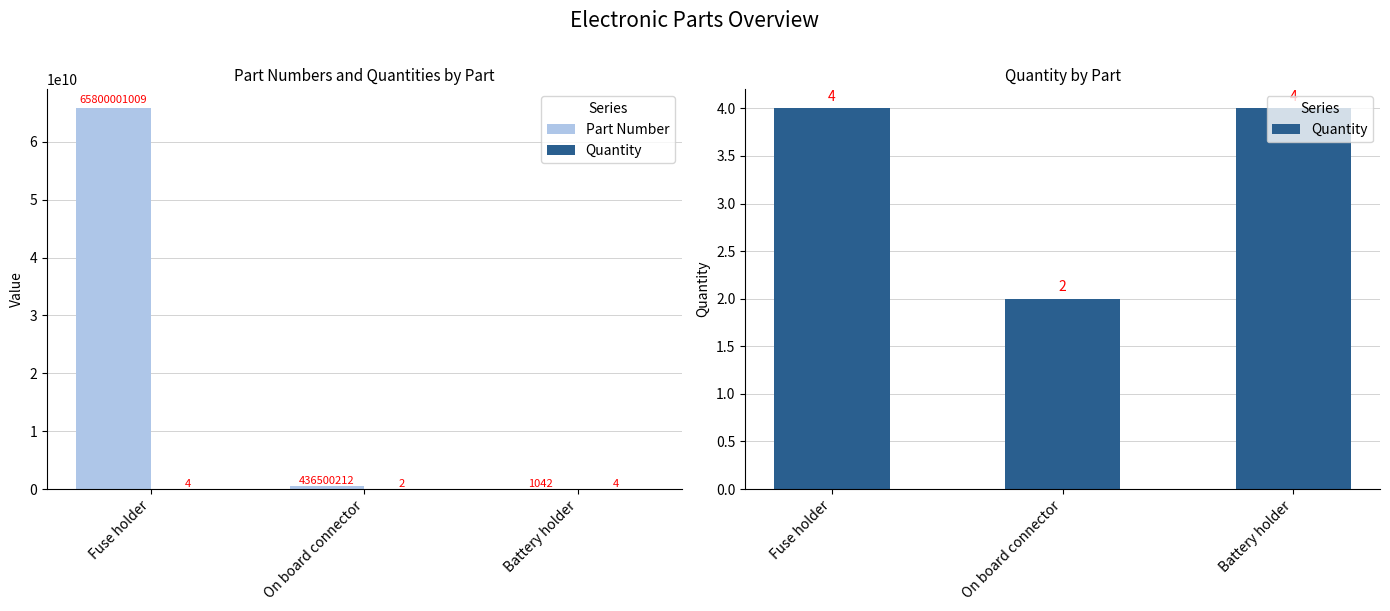

What is the sum of all Quantity values?

10